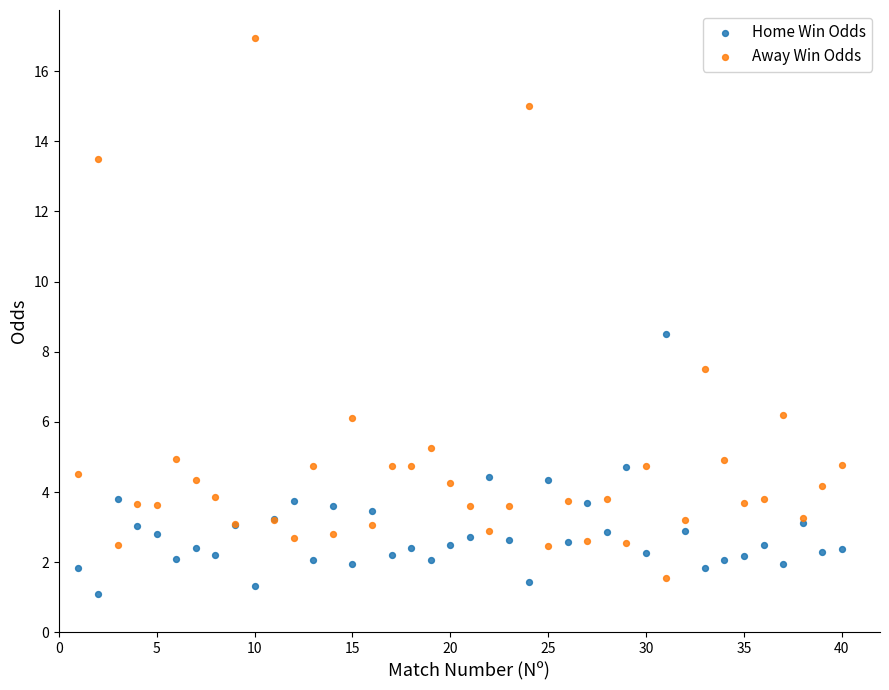

In the Away Win Odds series, what Y value is closest to 9?

7.5